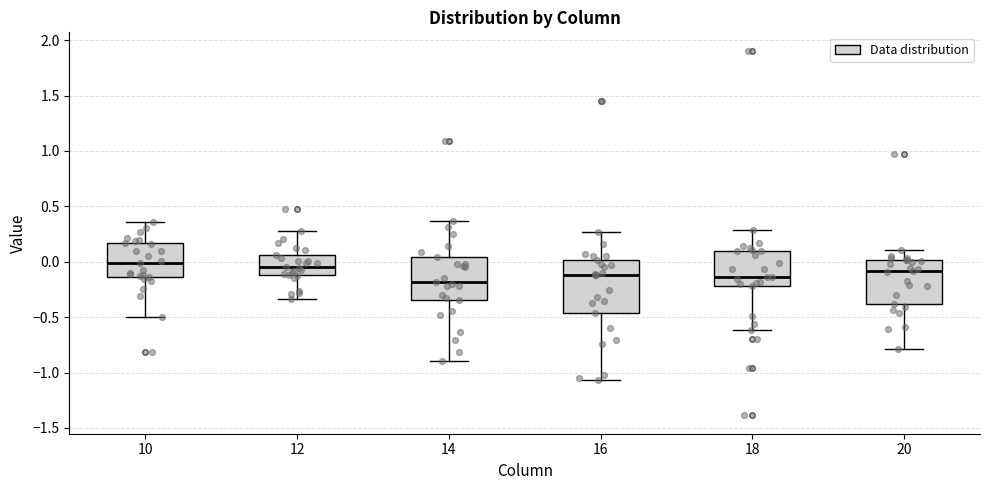

Reading left to right, transcribe this box plot: for each box, give where its median line is, the range the box spans, and where its two whiskers end, as read against the y-axis. The values are not printed on the chart, so give them approximately, as read against the axis.

10: median 0.00, box -0.15 to 0.15, whiskers -0.50 to 0.35
12: median -0.05, box -0.10 to 0.05, whiskers -0.35 to 0.30
14: median -0.20, box -0.35 to 0.05, whiskers -0.90 to 0.35
16: median -0.10, box -0.45 to 0.00, whiskers -1.05 to 0.25
18: median -0.15, box -0.20 to 0.10, whiskers -0.60 to 0.30
20: median -0.10, box -0.40 to 0.00, whiskers -0.80 to 0.10